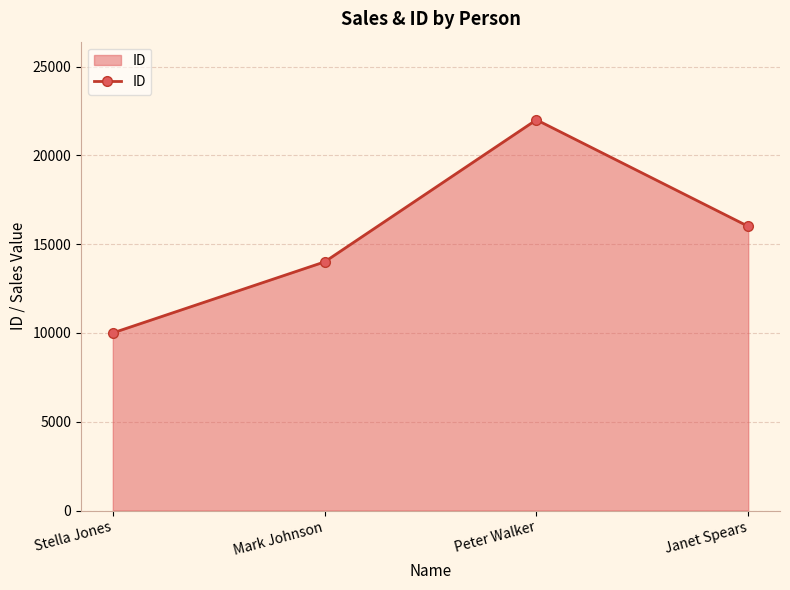

What is the sum of the values at Peter Walker and Janet Spears?

38000